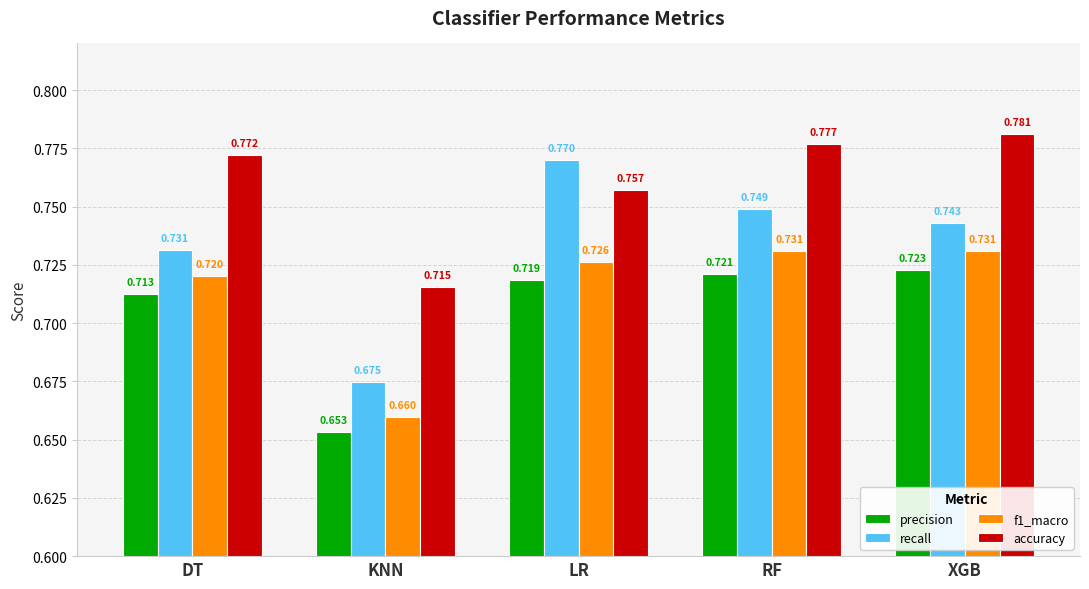

At which category does the chart reach its minimum across all series?

KNN